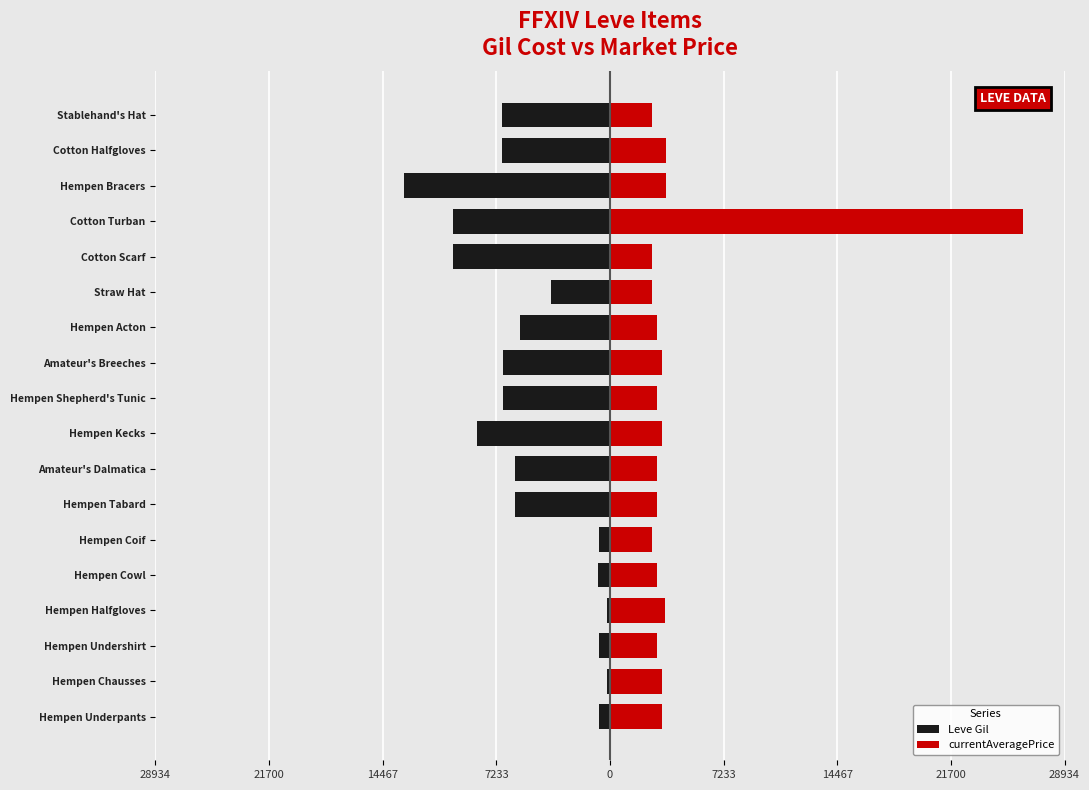

Which series changed the most between Cotton Scarf and Cotton Turban?

currentAveragePrice